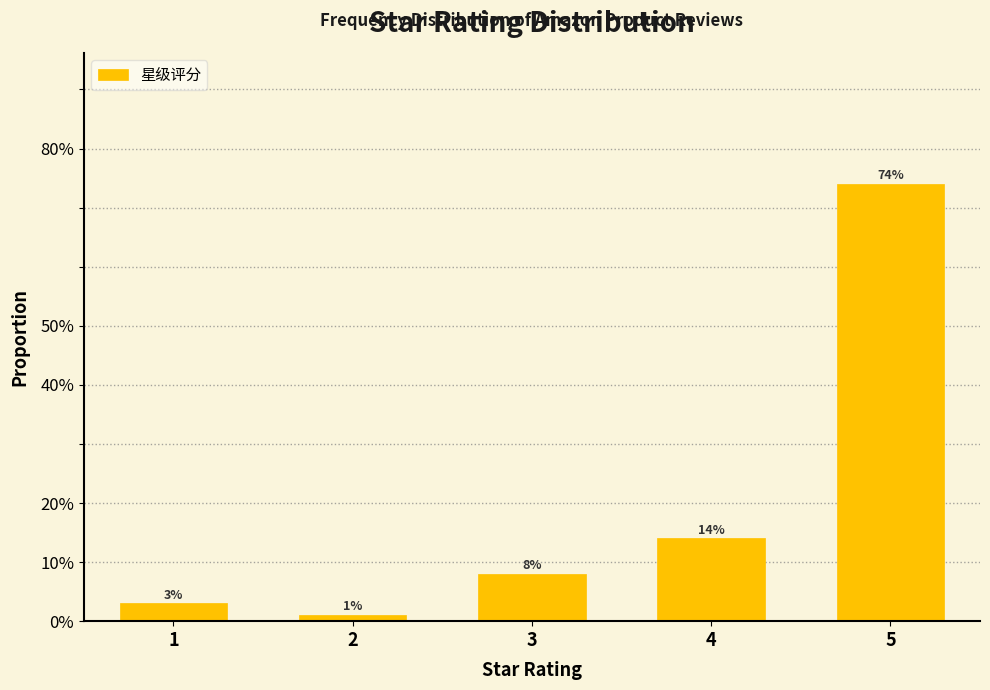

Are the bars horizontal?

No